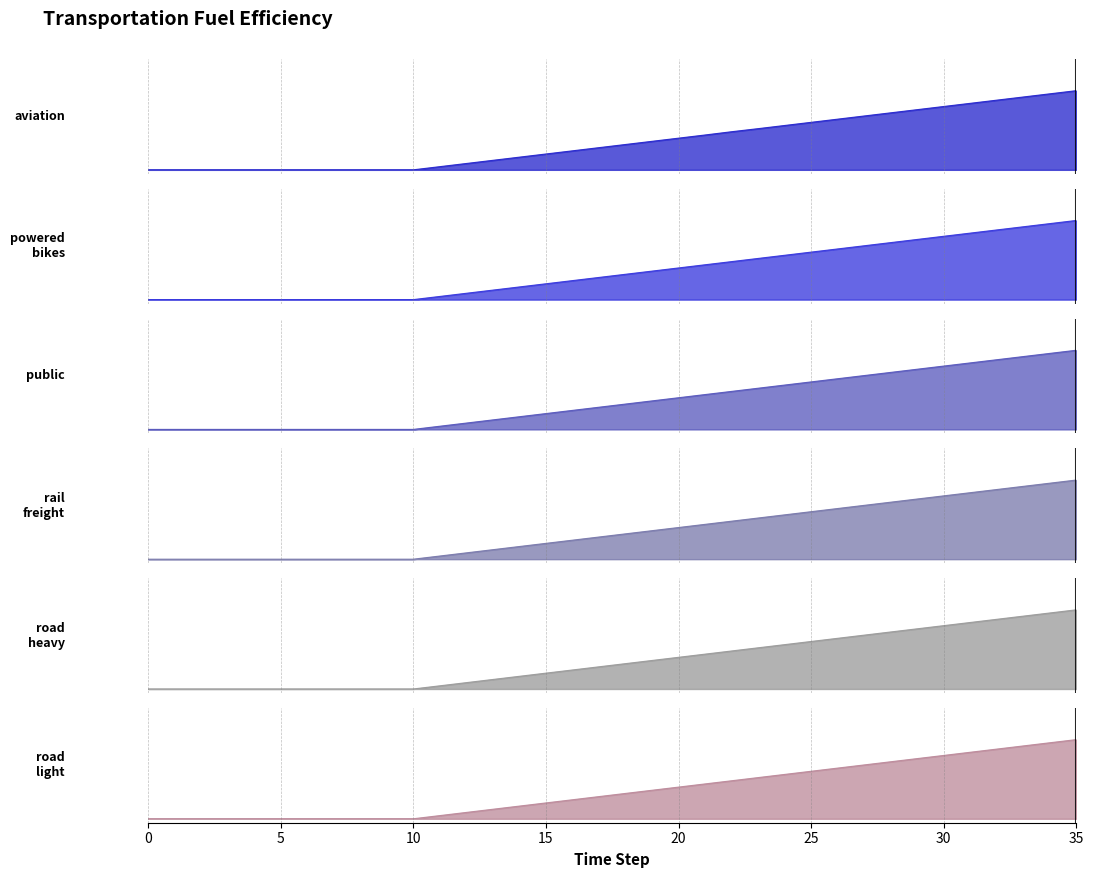

Does the chart display data point markers on the line(s)?

No